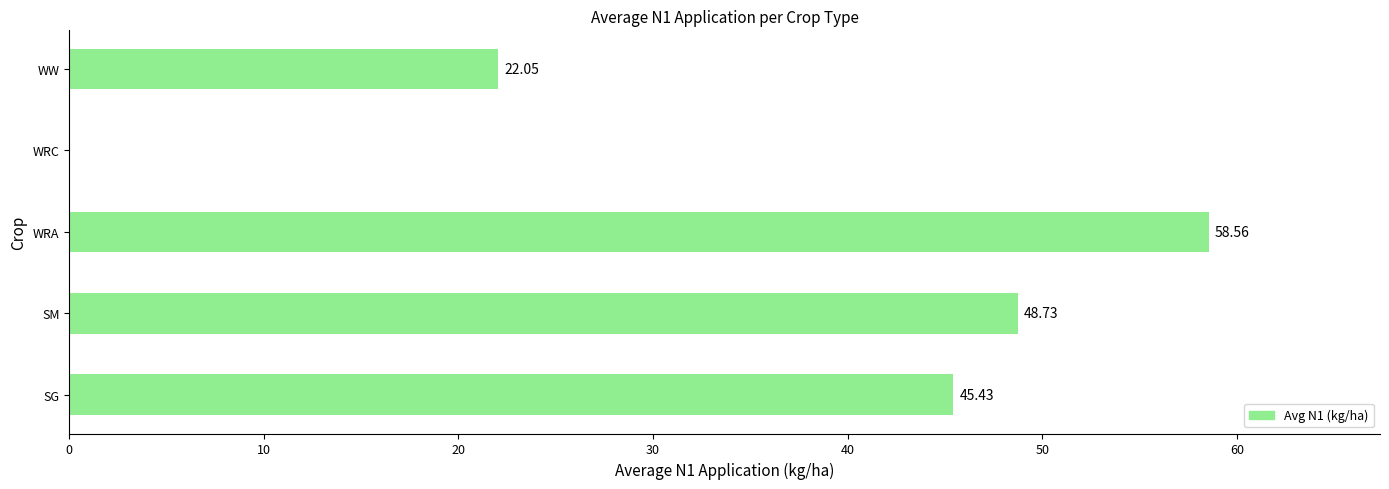

At which label is the value closest to 29?

WW